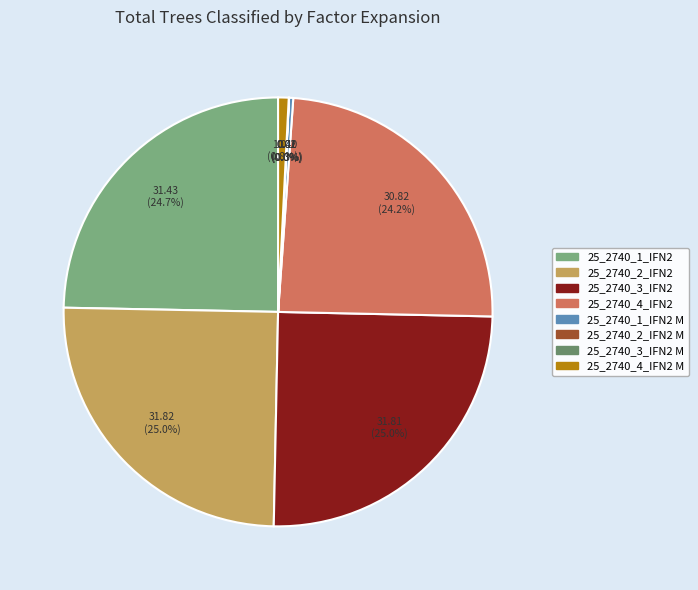

Does 25_2740_4_IFN2 account for over 50% of the chart?

No